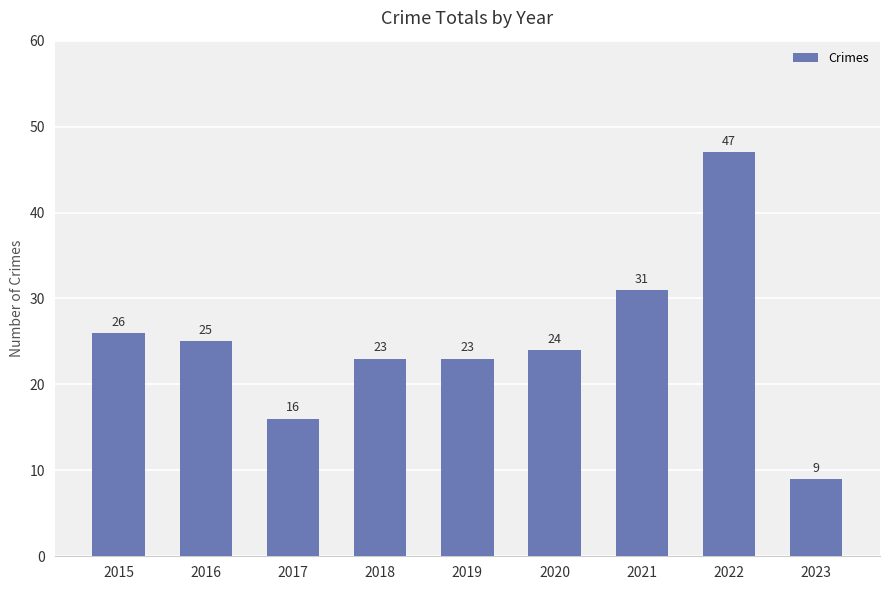

Reading left to right, transcribe all the data shown in this chart.

26	25	16	23	23	24	31	47	9